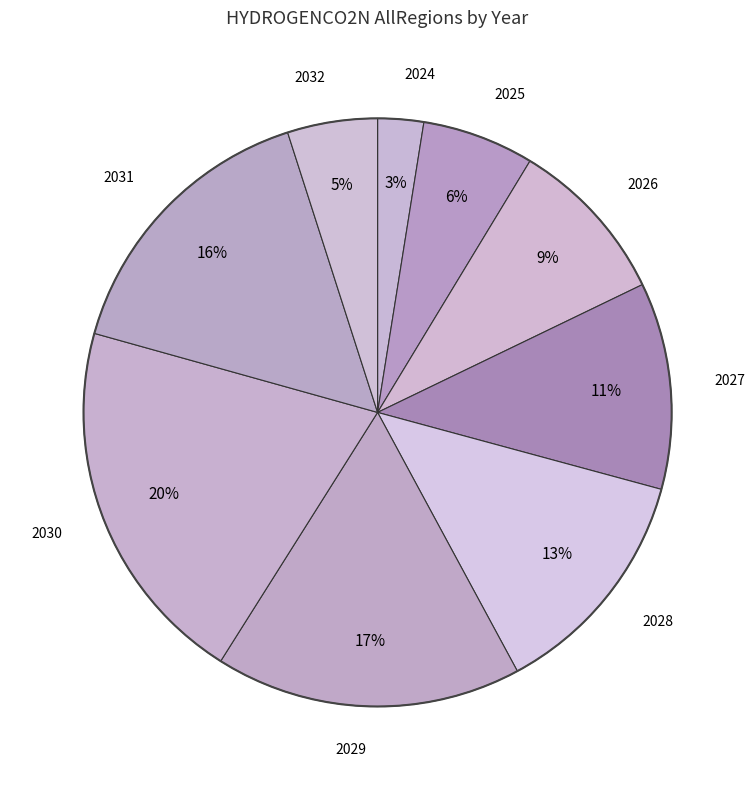

Is there any slice that represents more than half of the pie?

No